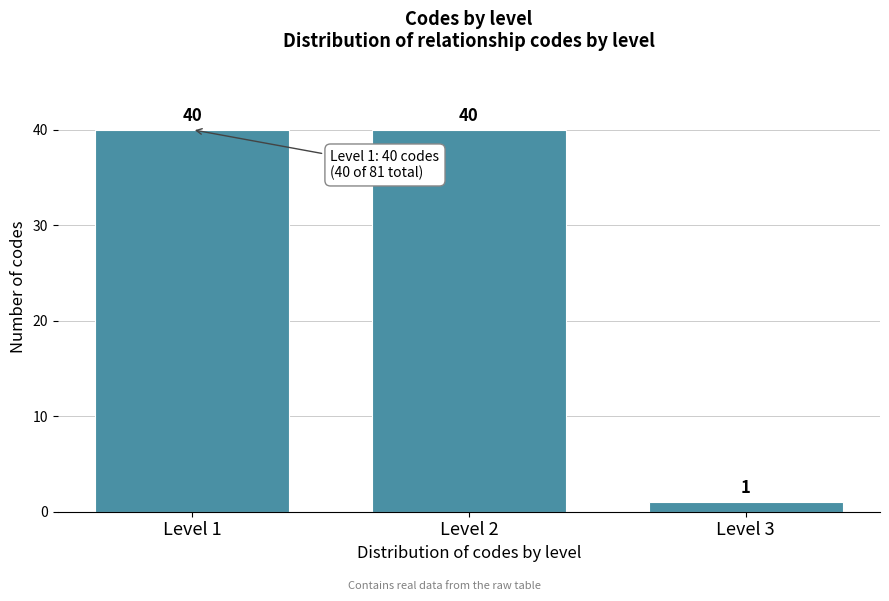

Reading left to right, what are all the values shown in this chart?

40	40	1